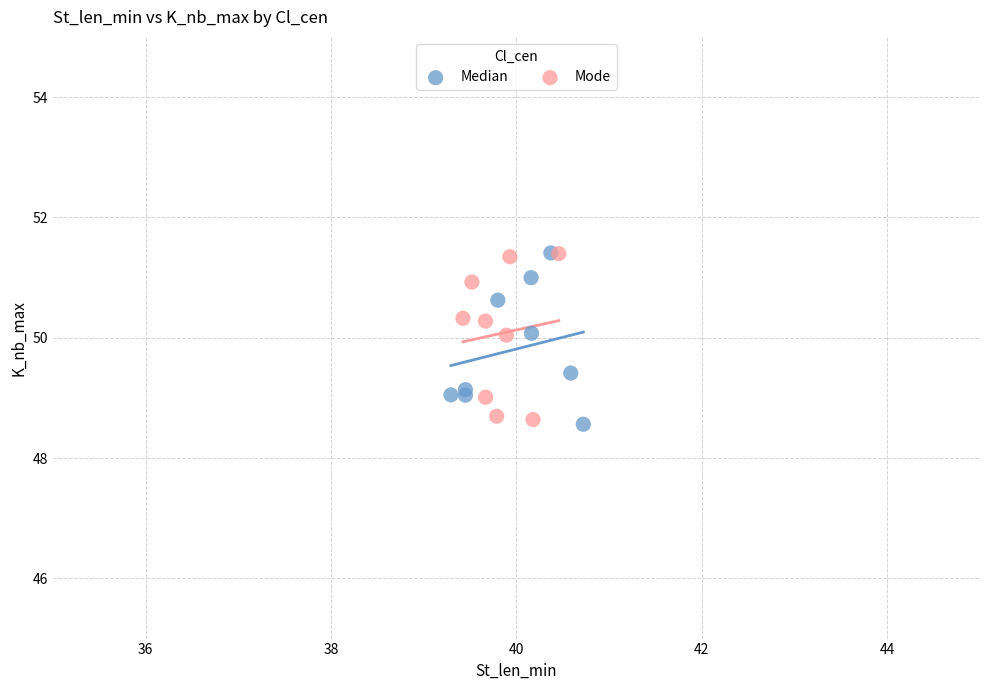

What are all the series names shown in the legend?

Median, Mode